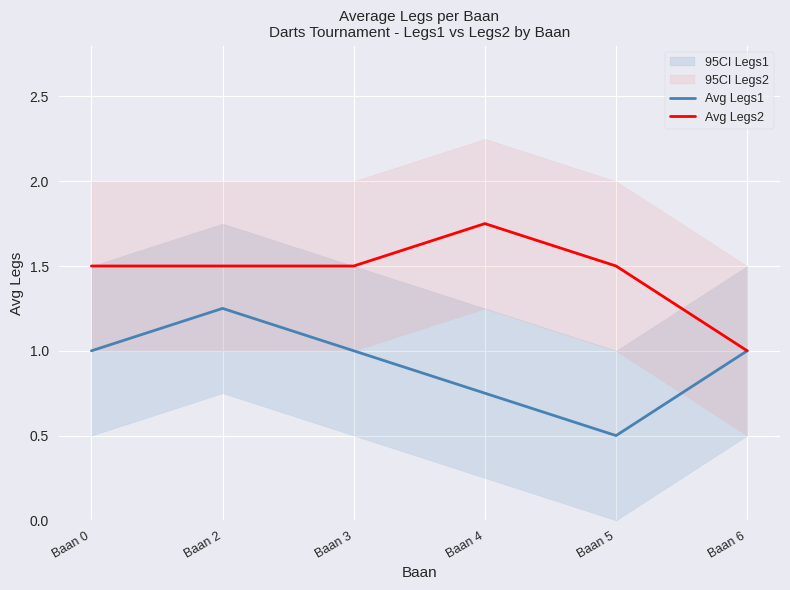

What is the value of the Avg Legs2 point at the 3rd from the left?

1.5